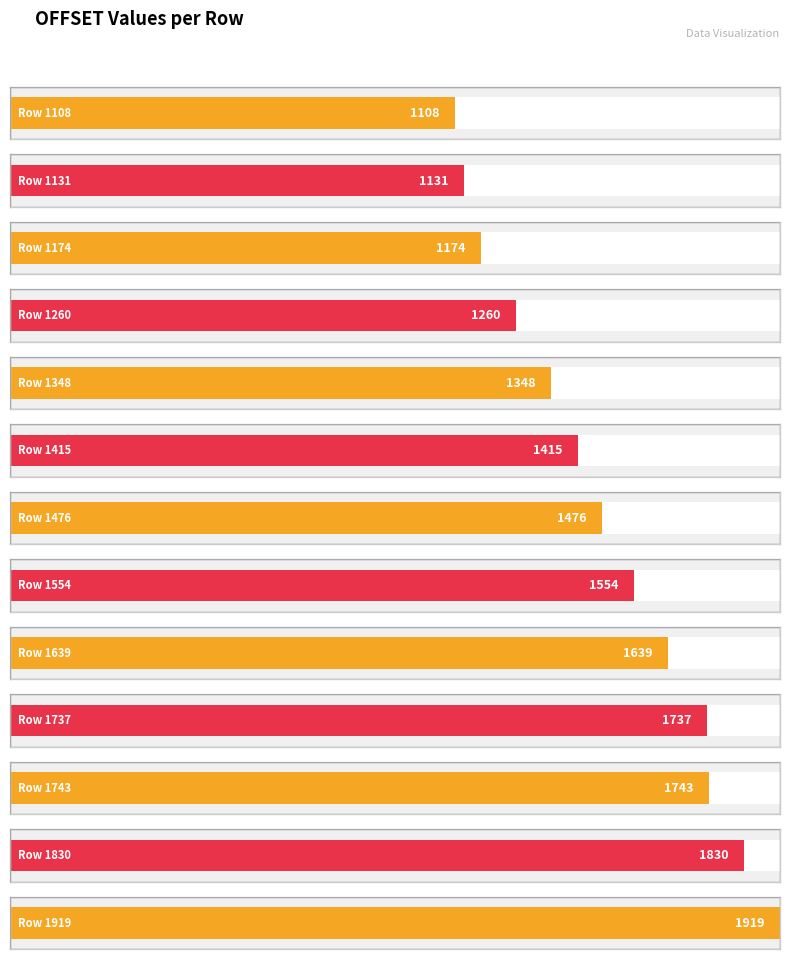

List the labels in order of value, smallest first.

Row 1108, Row 1131, Row 1174, Row 1260, Row 1348, Row 1415, Row 1476, Row 1554, Row 1639, Row 1737, Row 1743, Row 1830, Row 1919